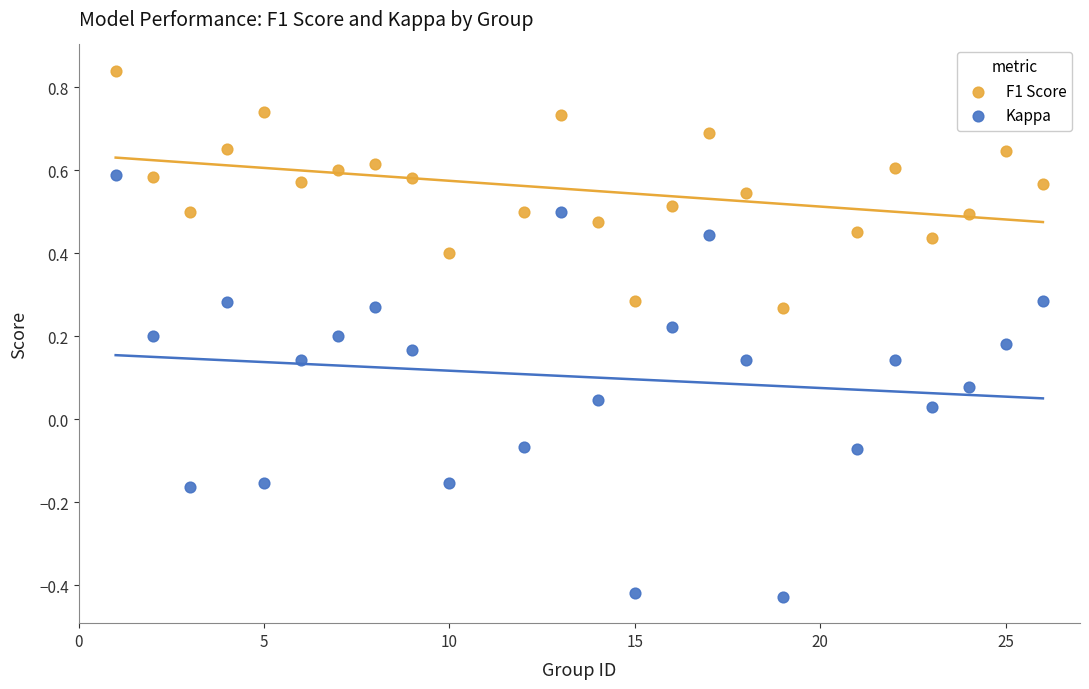

Which series has the widest spread of Y values?

Kappa